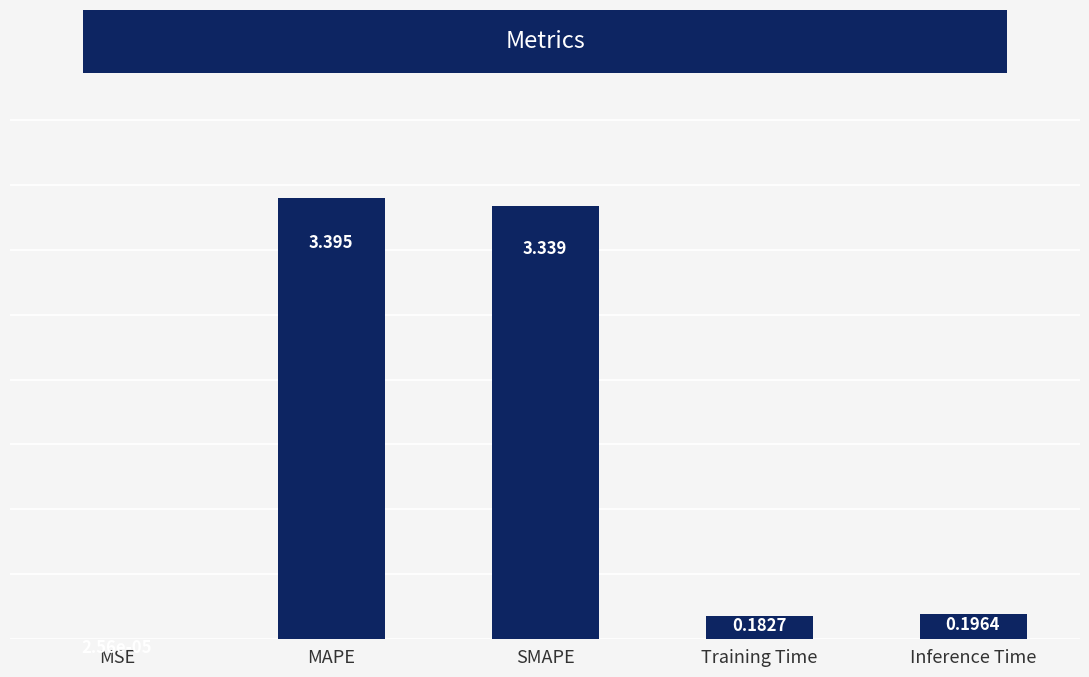

What is the ratio of the value at Inference Time to the value at SMAPE?

0.1